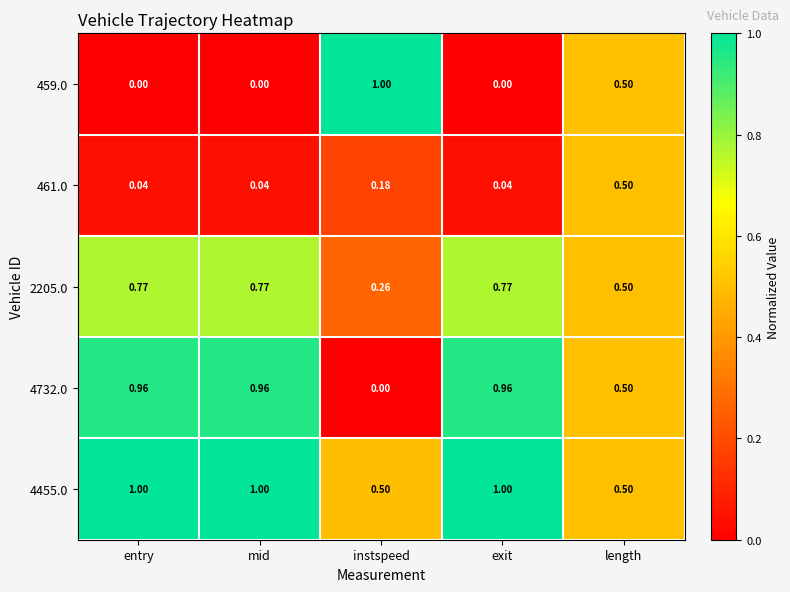

Is the value of 459.0 at instspeed greater than the value of 2205.0 at instspeed?

Yes